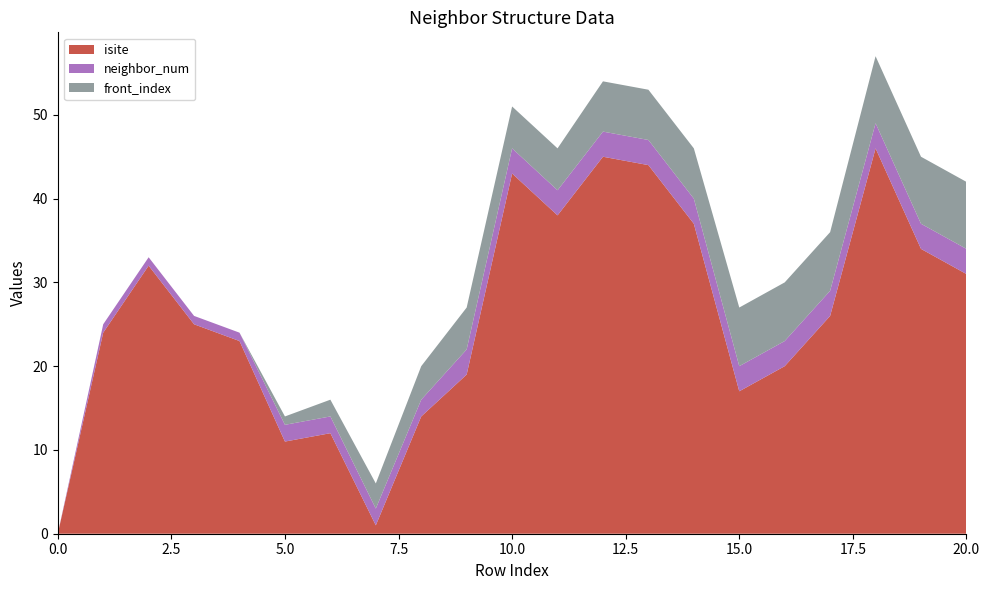

Reading left to right, what are all the values shown in this chart?

isite: 0=0	1=24	2=32	3=25	4=23	5=11	6=12	7=1	8=14	9=19	10=43	11=38	12=45	13=44	14=37	15=17	16=20	17=26	18=46	19=34	20=31
neighbor_num: 0=0	1=1	2=1	3=1	4=1	5=2	6=2	7=2	8=2	9=3	10=3	11=3	12=3	13=3	14=3	15=3	16=3	17=3	18=3	19=3	20=3
front_index: 0=0	1=0	2=0	3=0	4=0	5=1	6=2	7=3	8=4	9=5	10=5	11=5	12=6	13=6	14=6	15=7	16=7	17=7	18=8	19=8	20=8